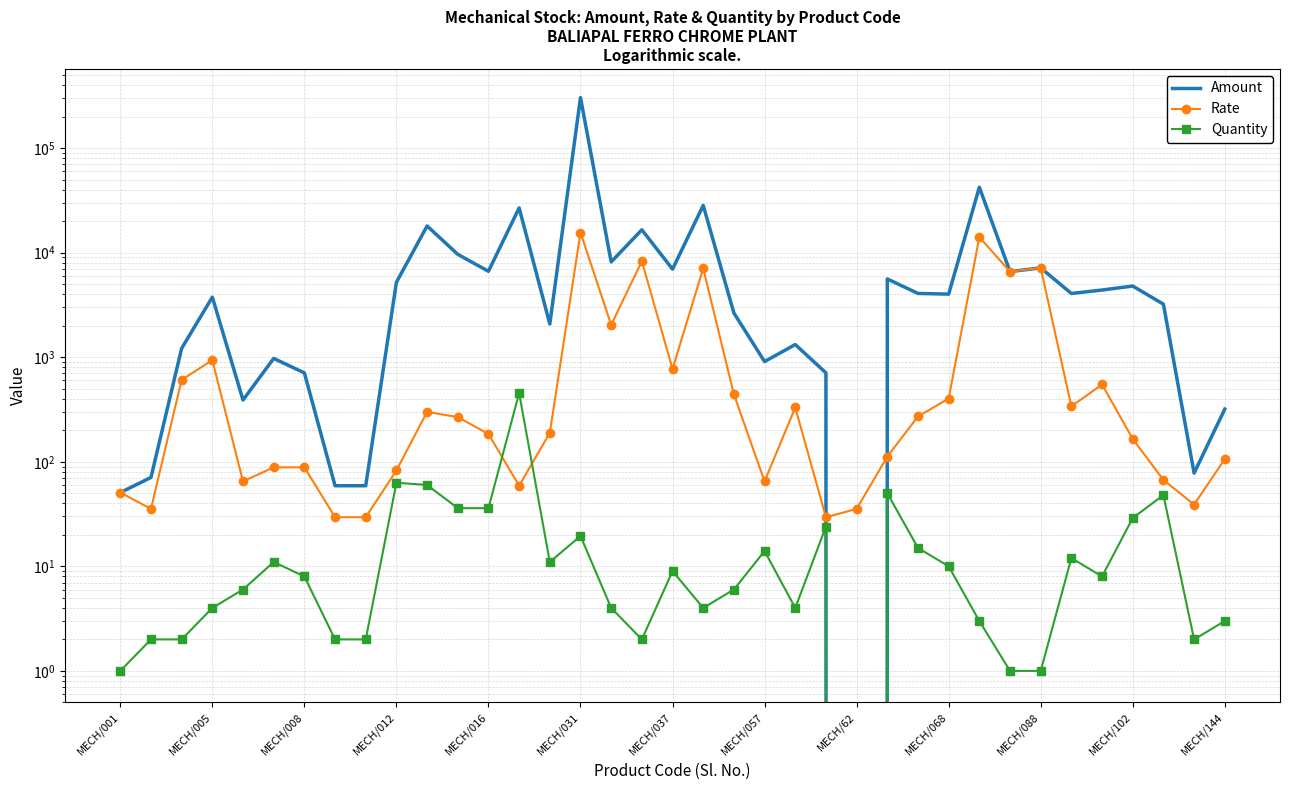

What is the average value of the Amount series?

14361.7